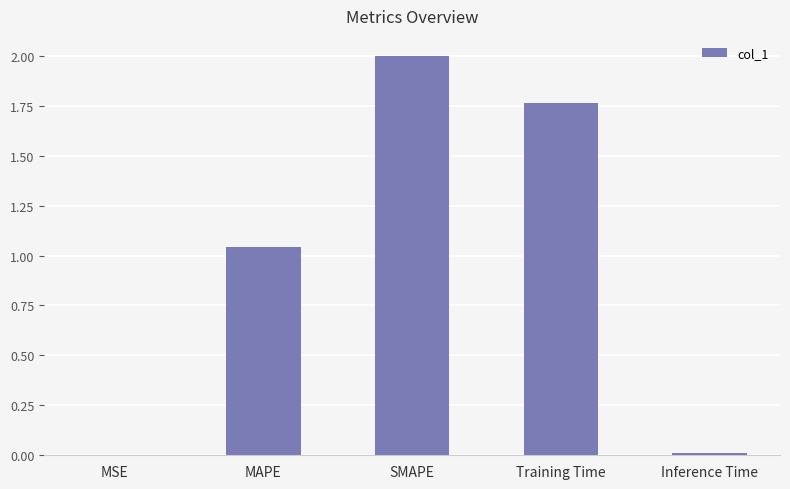

True or false: the data shows 3.4 at SMAPE.

False